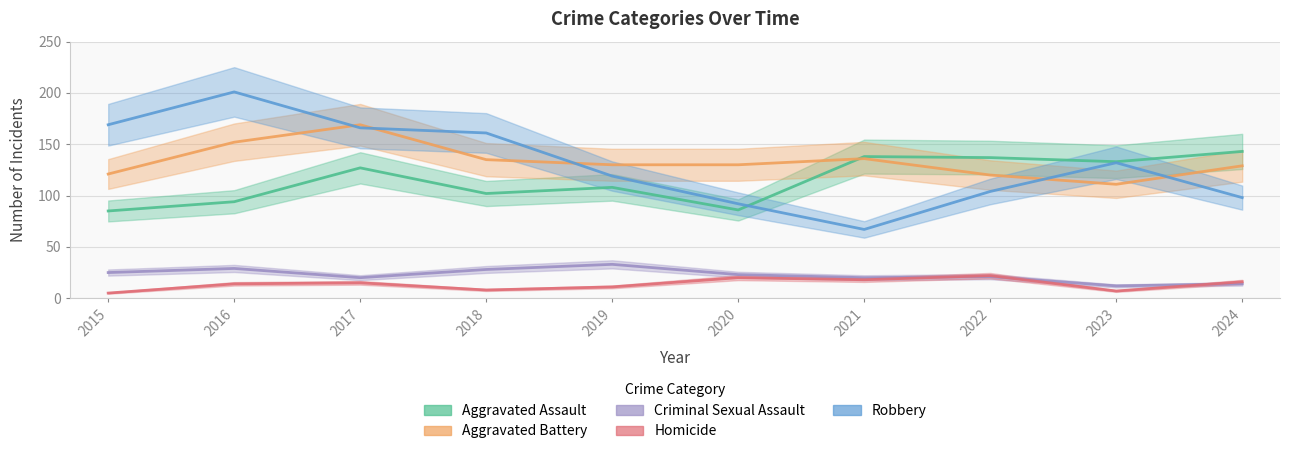

The value of Homicide at 2023 is 5. True or false?

False